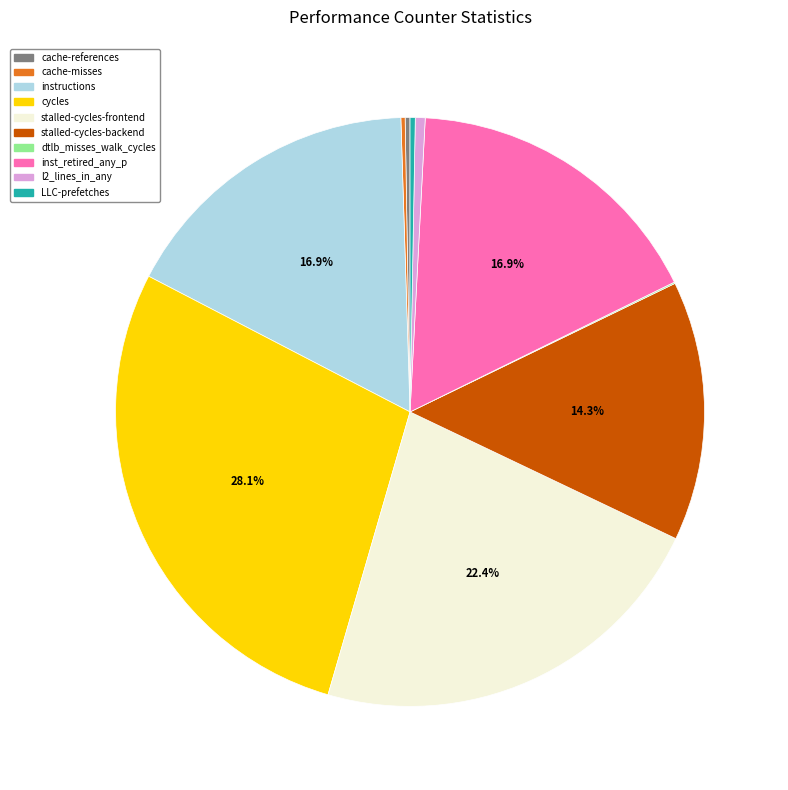

What is the largest slice in the pie chart?

cycles